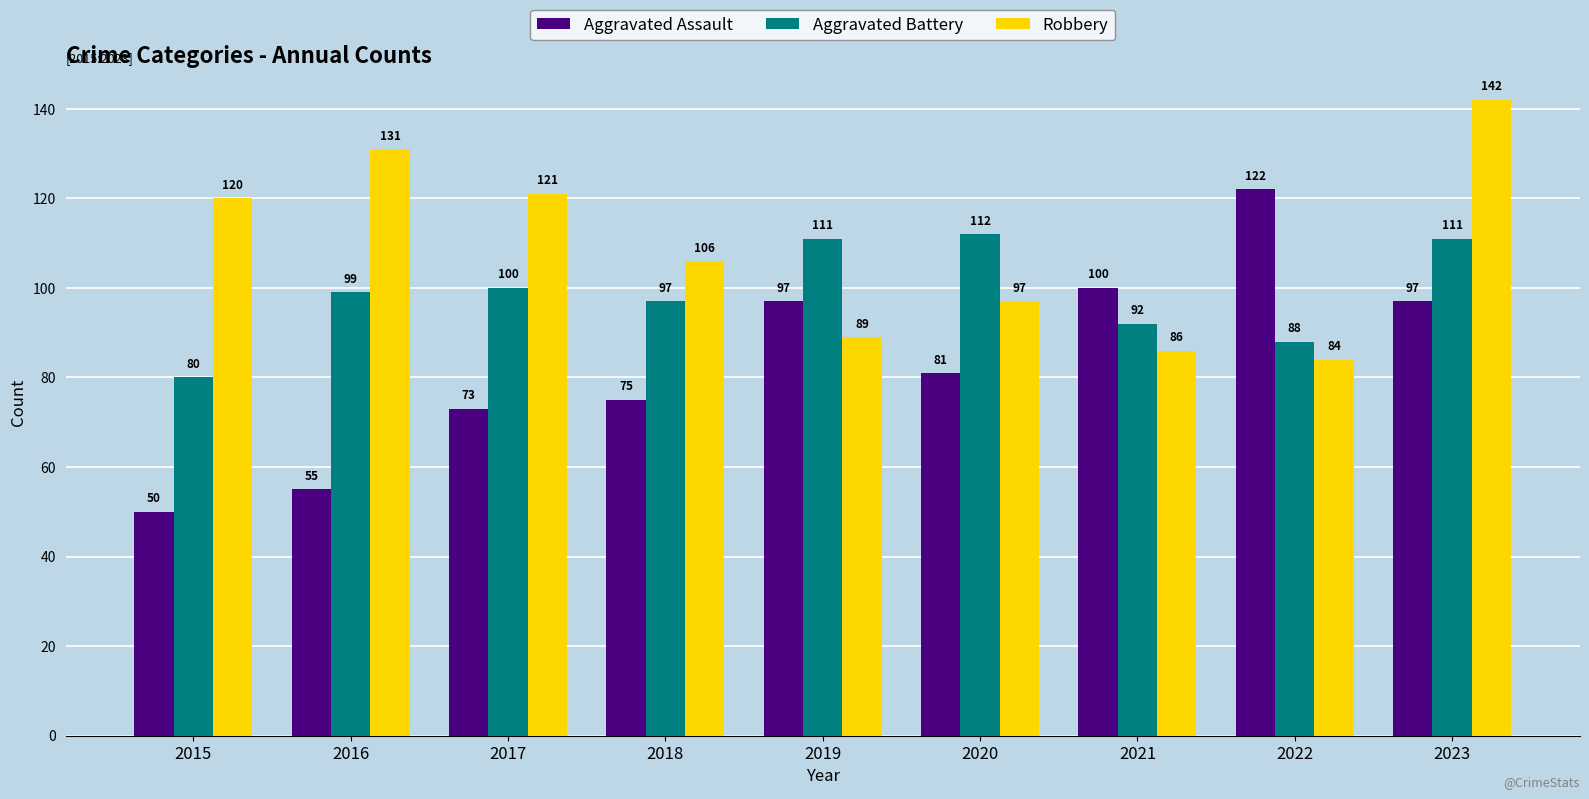

Is it true that Aggravated Battery equals 54 at 2019?

False